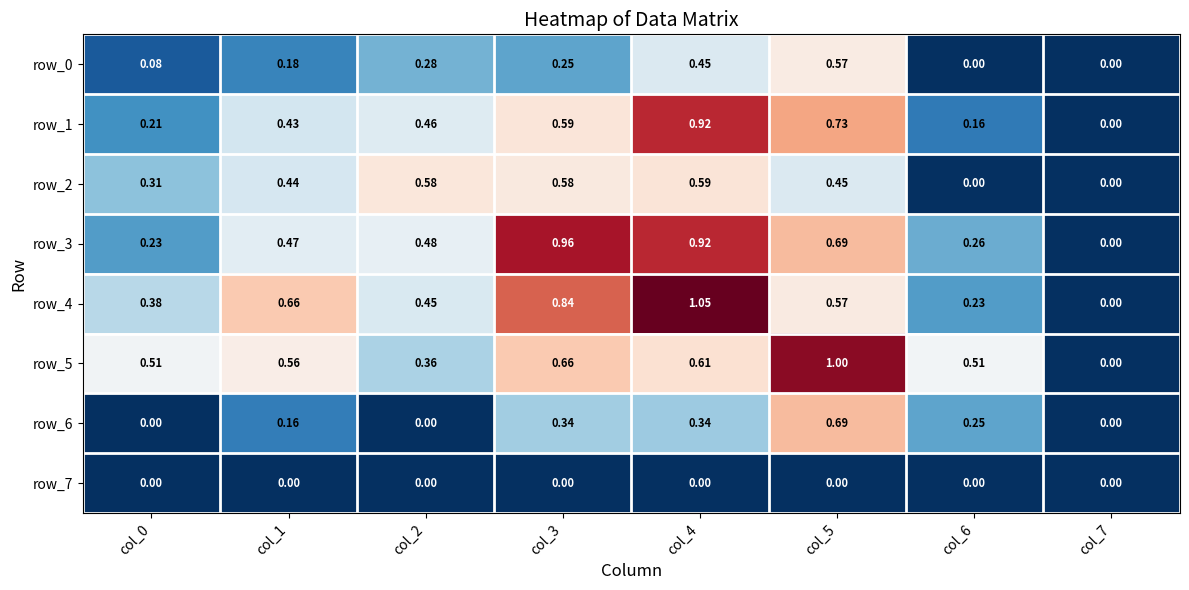

Reading right to left, what are all the values shown in this chart?

row_0: col_7=0.0	col_6=0.0	col_5=0.6	col_4=0.5	col_3=0.2	col_2=0.3	col_1=0.2	col_0=0.1
row_1: col_7=0.0	col_6=0.2	col_5=0.7	col_4=0.9	col_3=0.6	col_2=0.5	col_1=0.4	col_0=0.2
row_2: col_7=0.0	col_6=0.0	col_5=0.4	col_4=0.6	col_3=0.6	col_2=0.6	col_1=0.4	col_0=0.3
row_3: col_7=0.0	col_6=0.3	col_5=0.7	col_4=0.9	col_3=1.0	col_2=0.5	col_1=0.5	col_0=0.2
row_4: col_7=0.0	col_6=0.2	col_5=0.6	col_4=1.1	col_3=0.8	col_2=0.4	col_1=0.7	col_0=0.4
row_5: col_7=0.0	col_6=0.5	col_5=1.0	col_4=0.6	col_3=0.7	col_2=0.4	col_1=0.6	col_0=0.5
row_6: col_7=0.0	col_6=0.2	col_5=0.7	col_4=0.3	col_3=0.3	col_2=0.0	col_1=0.2	col_0=0.0
row_7: col_7=0.0	col_6=0.0	col_5=0.0	col_4=0.0	col_3=0.0	col_2=0.0	col_1=0.0	col_0=0.0